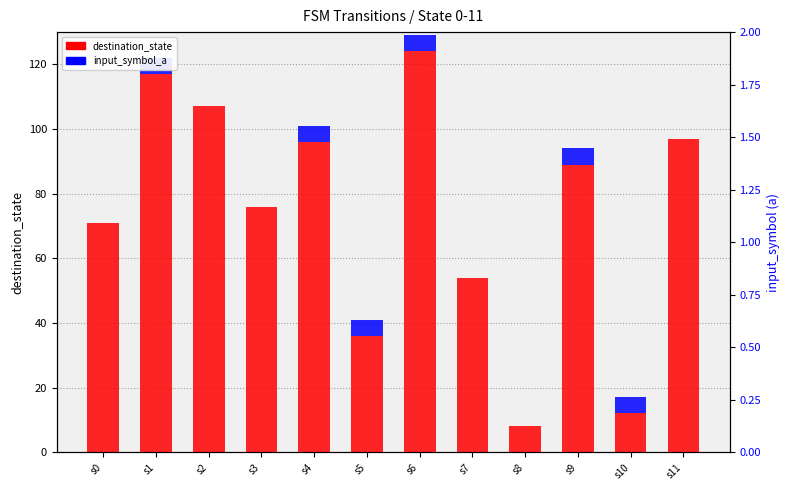

Which series changed the most between s2 and s7?

destination_state